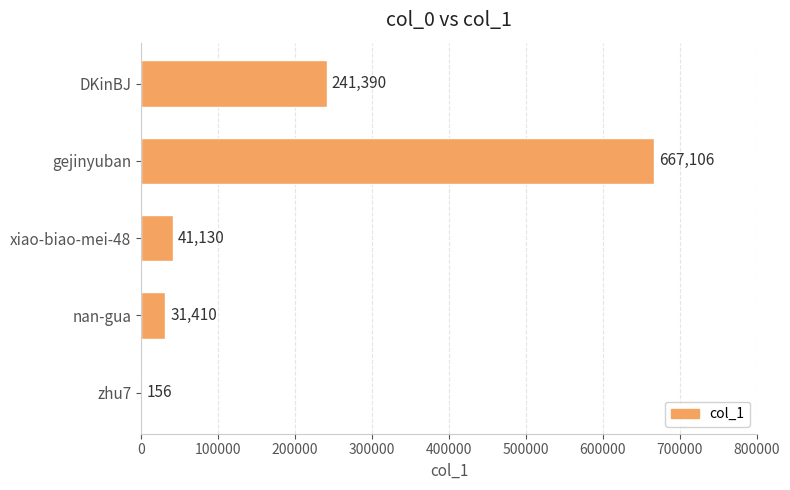

Count the number of categories in the chart.

5